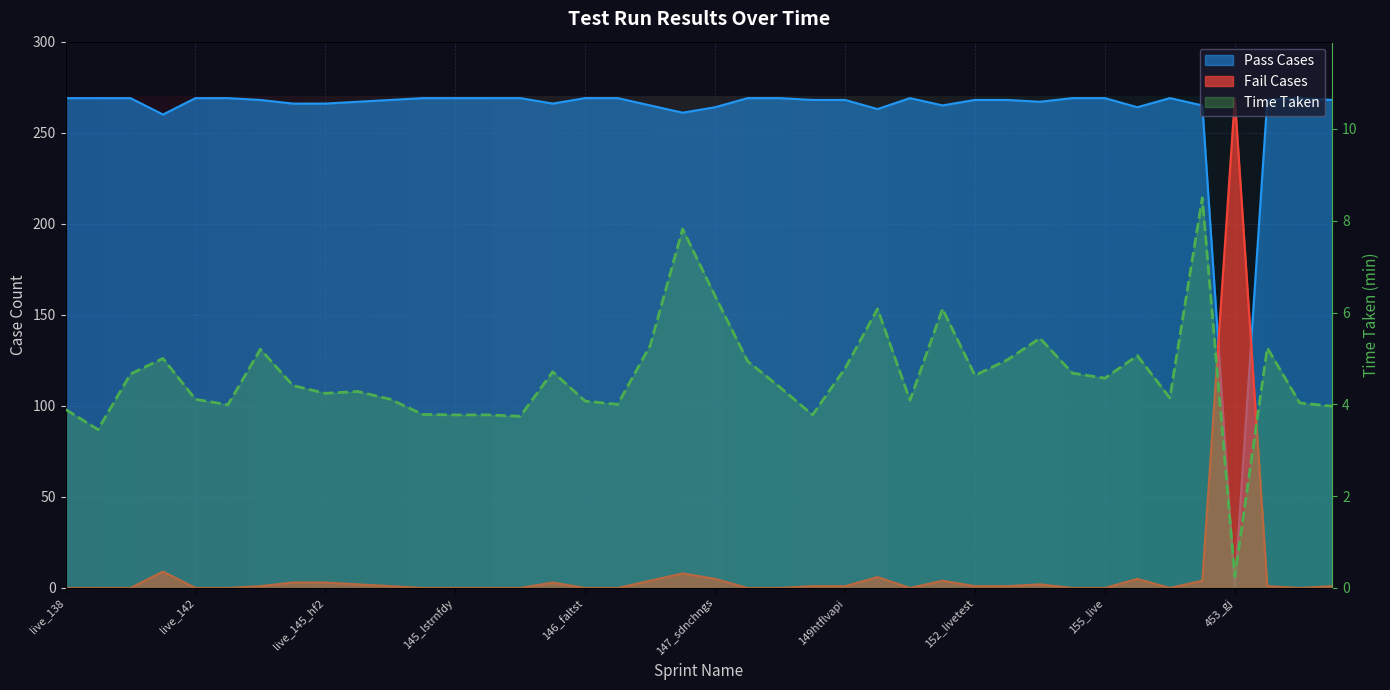

How many positive values does the Fail Cases series have?

22